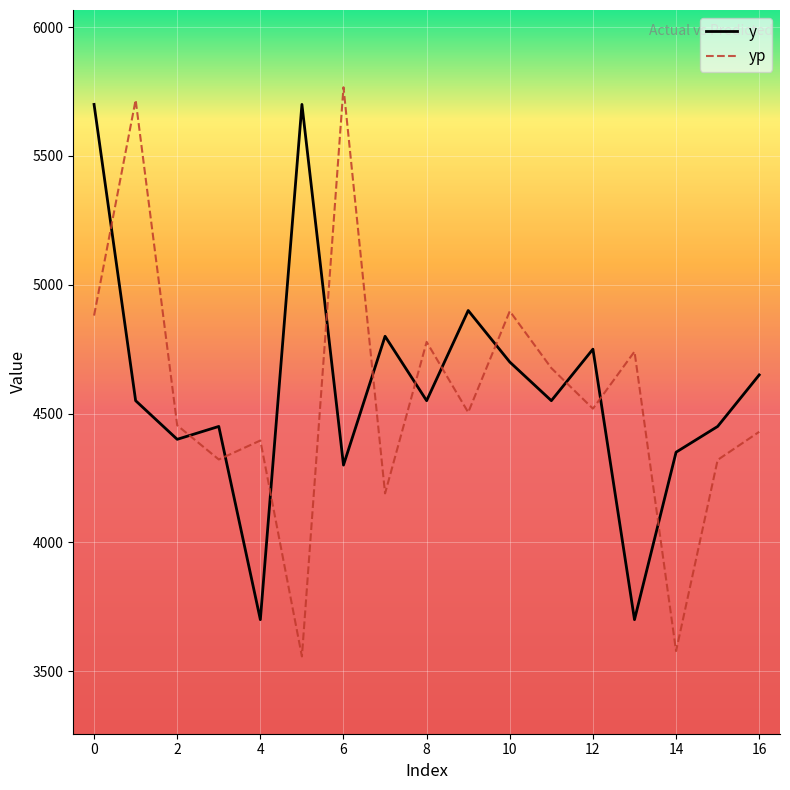

True or false: yp and y cross at least once.

True